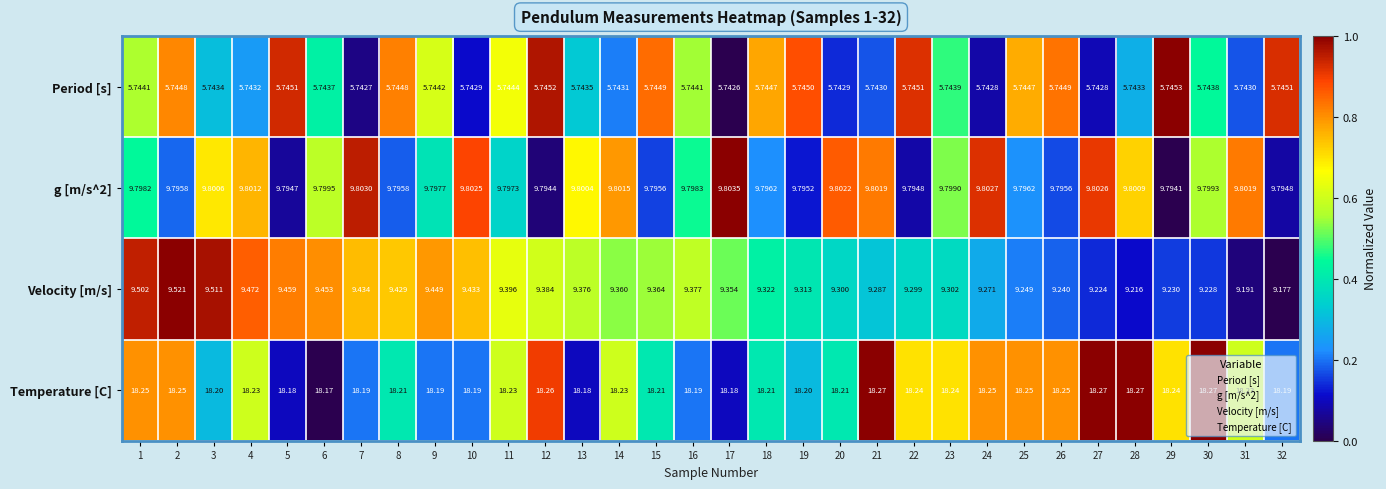

Rank the series at 27 from highest to lowest value.

Temperature [C], g [m/s^2], Velocity [m/s], Period [s]